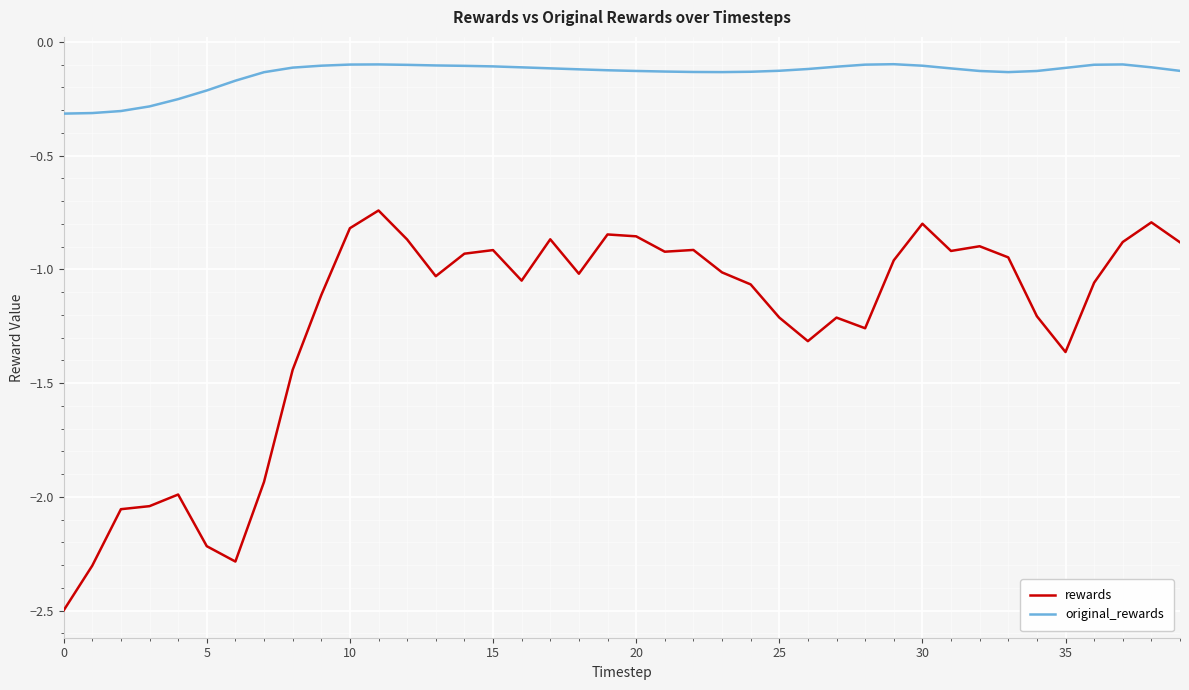

Which series has the widest spread of values?

rewards